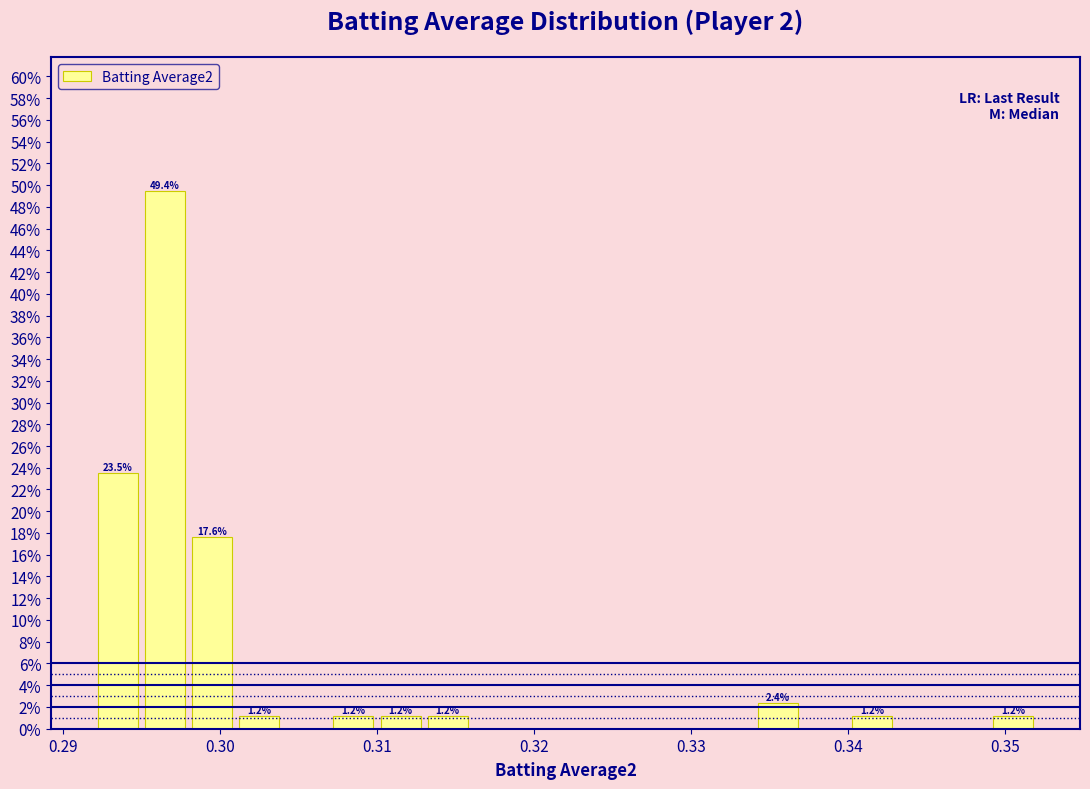

Read against the x-axis, roughly where is the centre of the tallest bar?

0.297